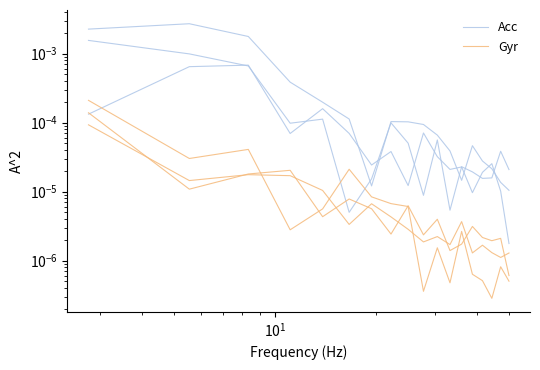

Which series has the largest total across all categories?

Acc